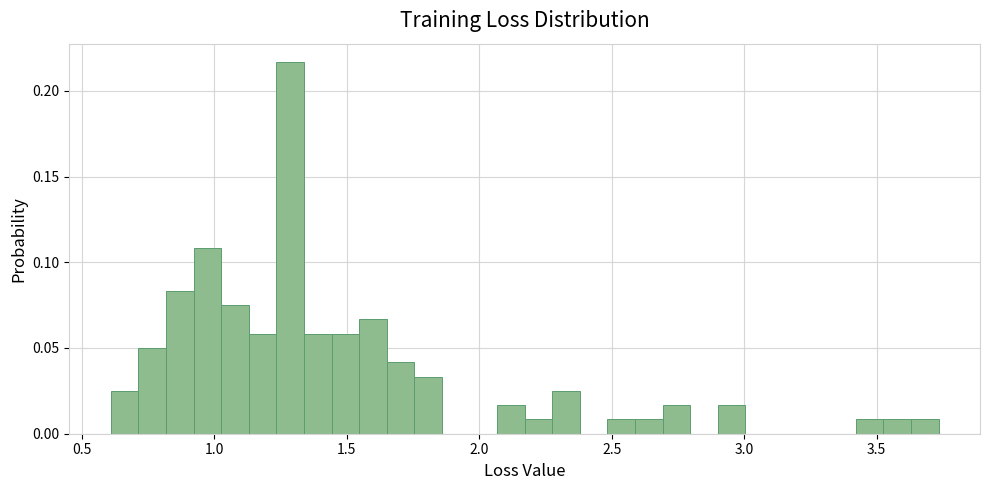

Around what value on the x-axis is the tallest bar? Give the approximate position of its centre, as read against the axis.

1.30